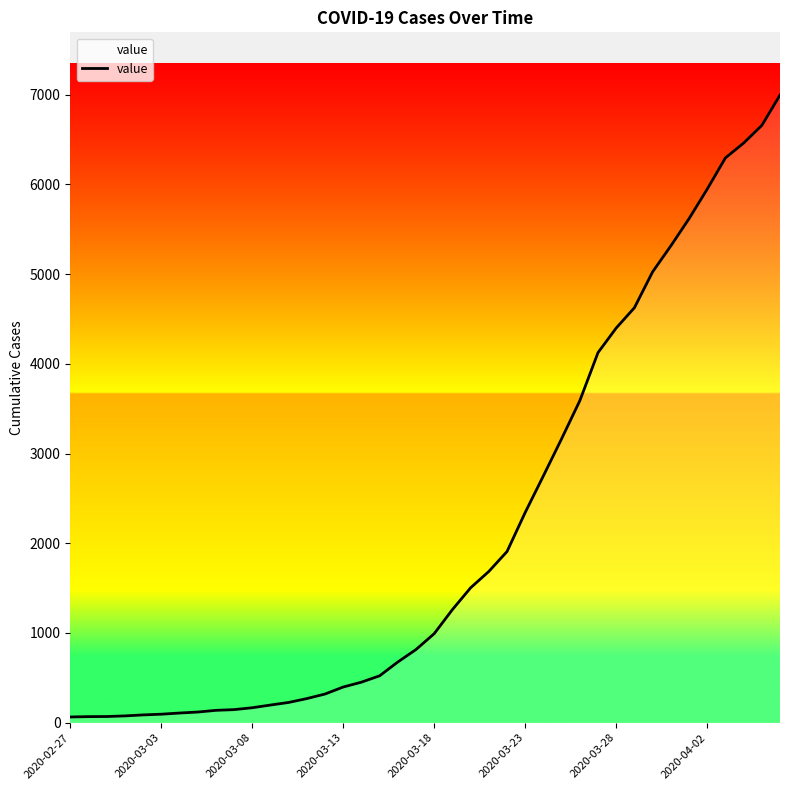

What is the greatest value displayed?

6995